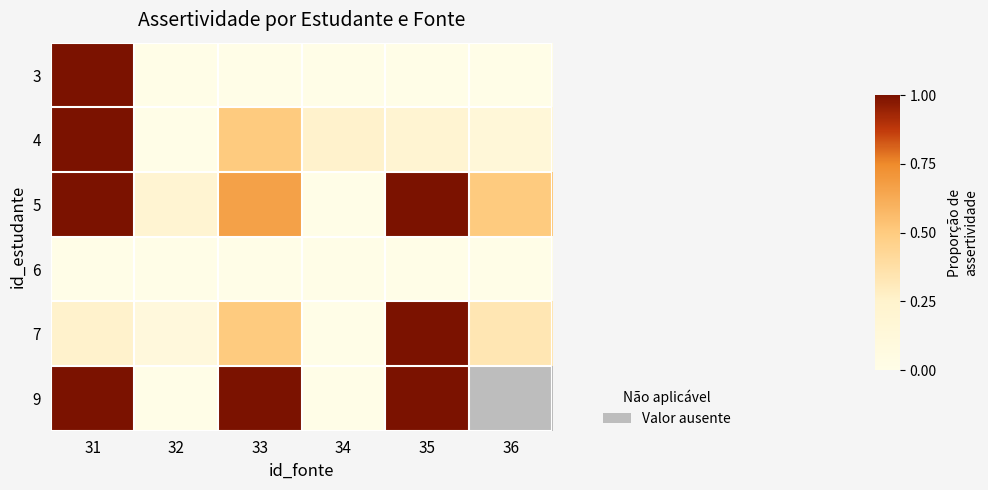

Which label corresponds to the largest value in the chart?

31